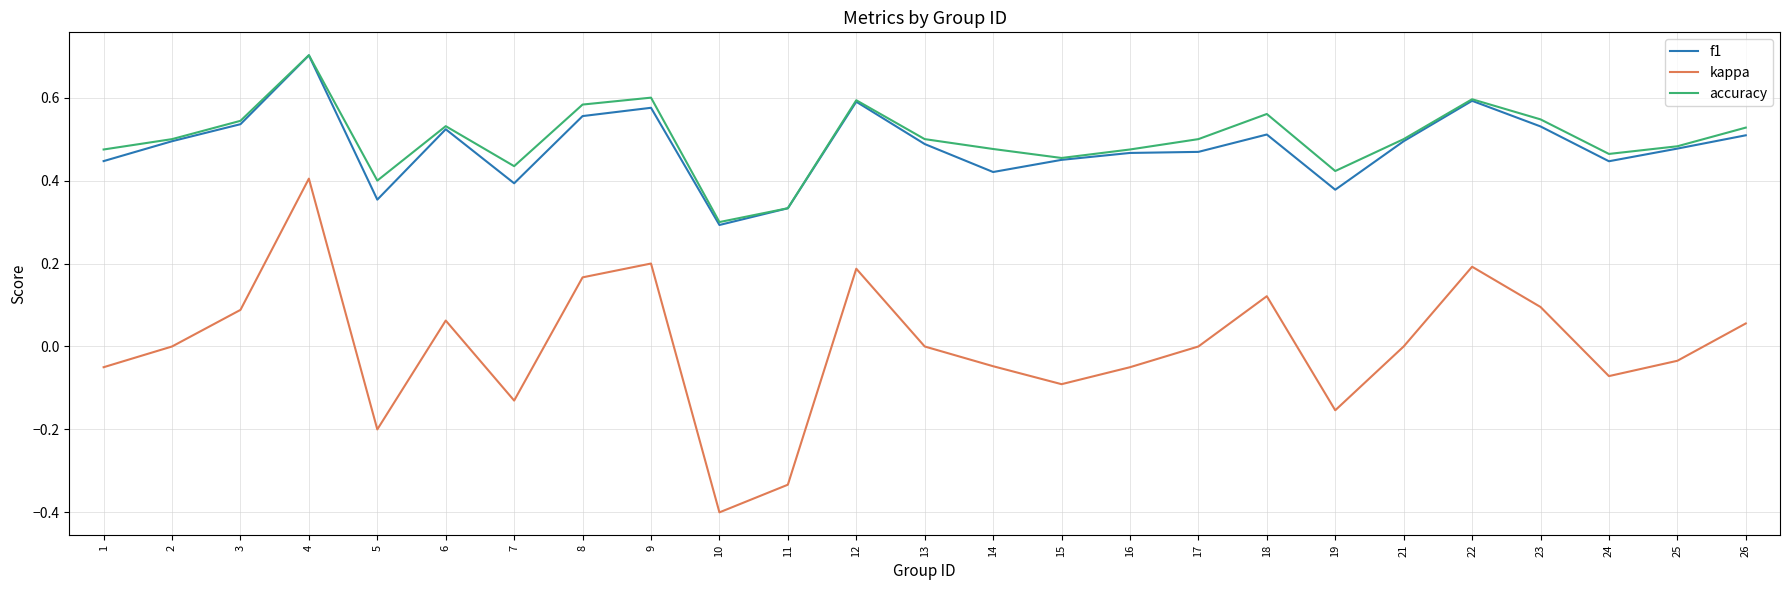

The accuracy series shows 0.4 at 7. True or false?

True